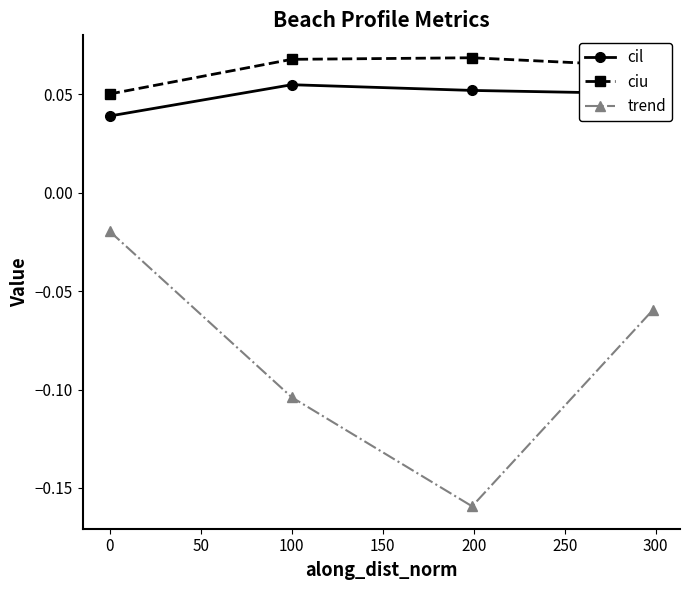

What are all the series names shown in the legend?

cil, ciu, trend